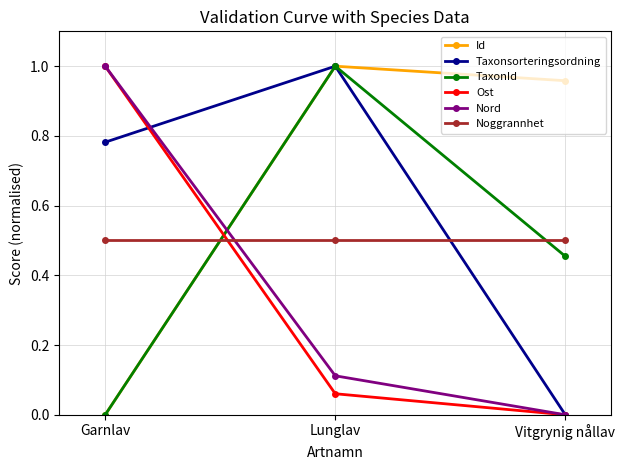

How many positive values does the Nord series have?

2